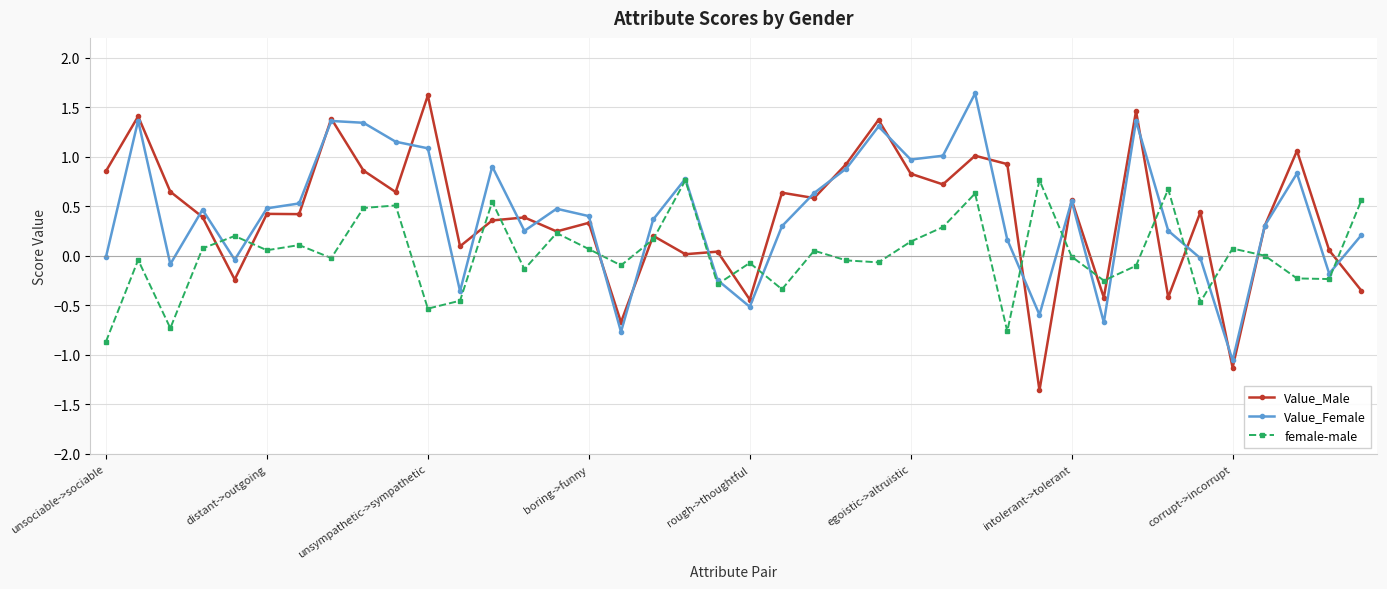

What is the maximum value for female-male?

0.8